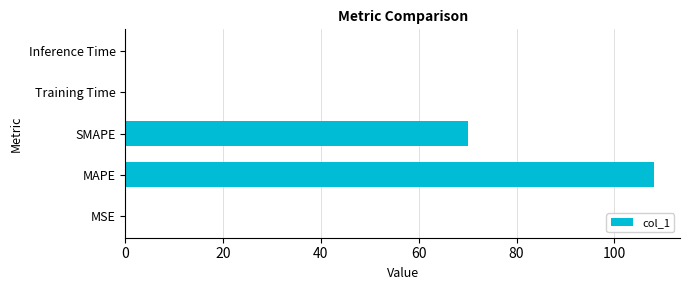

Are the bars horizontal?

Yes